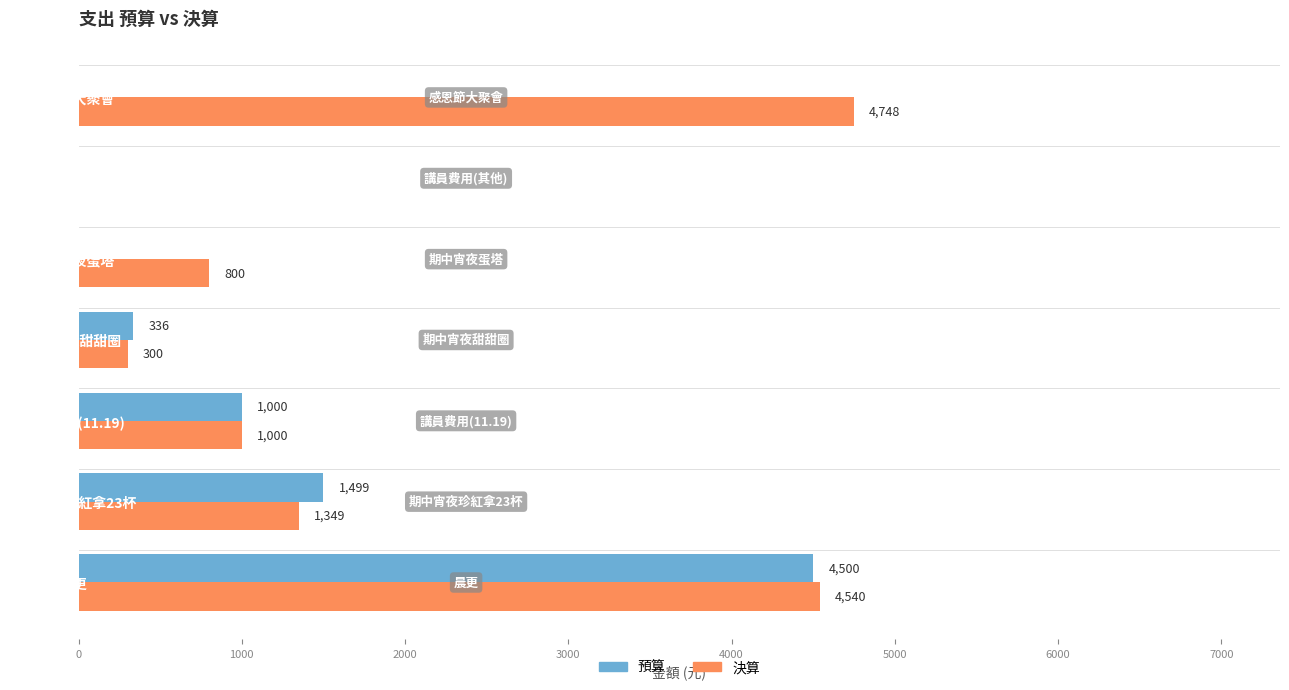

At which category is the sum across all series the highest?

晨更